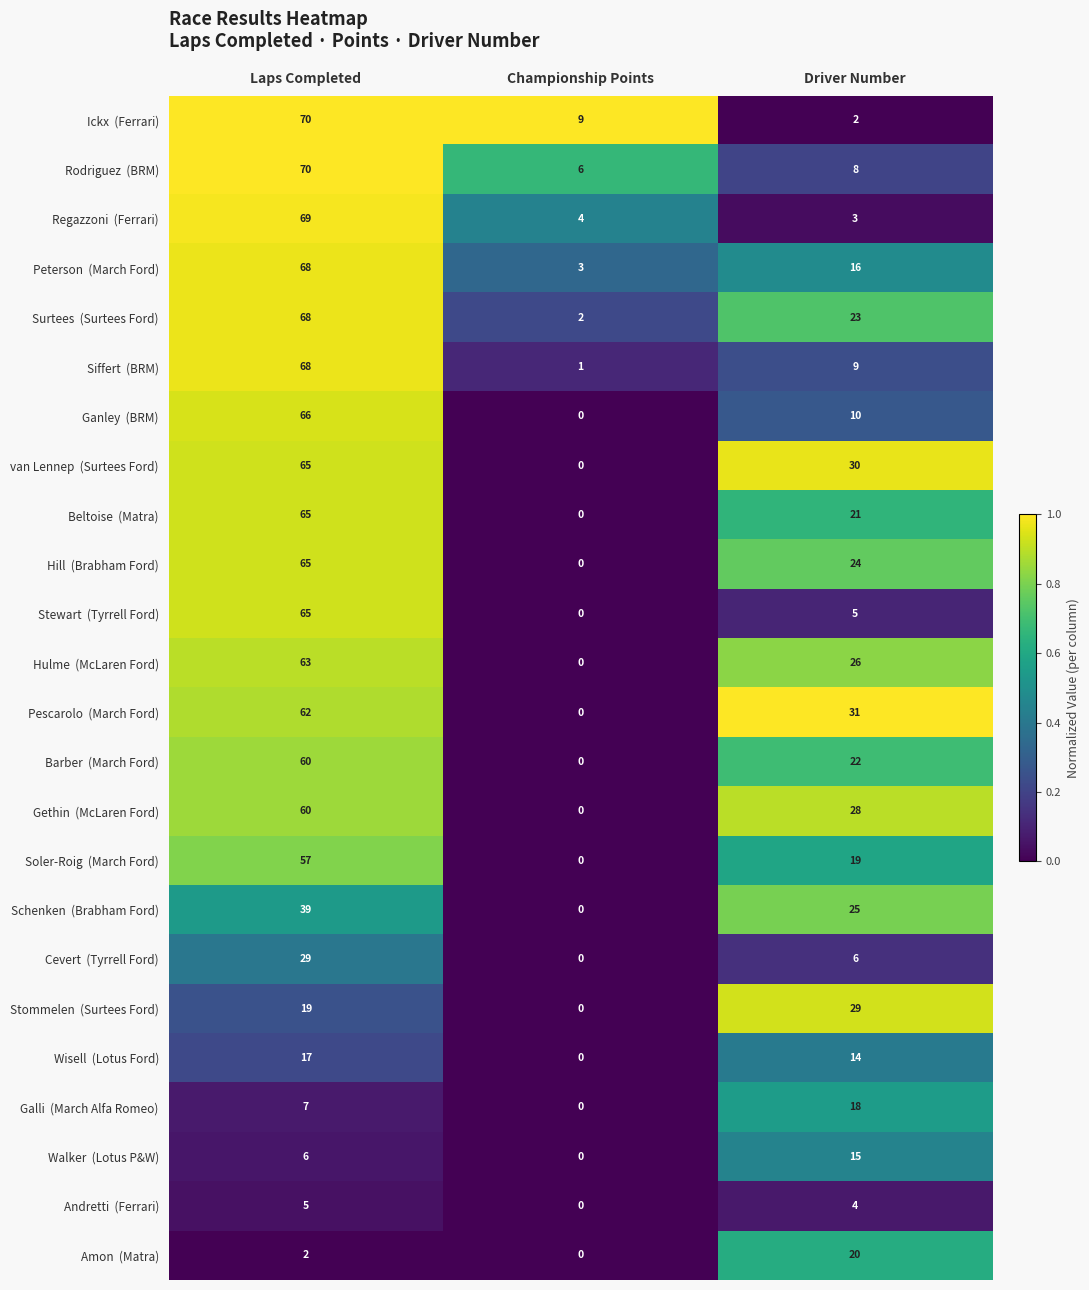

Which label corresponds to the smallest value in the chart?

Championship Points